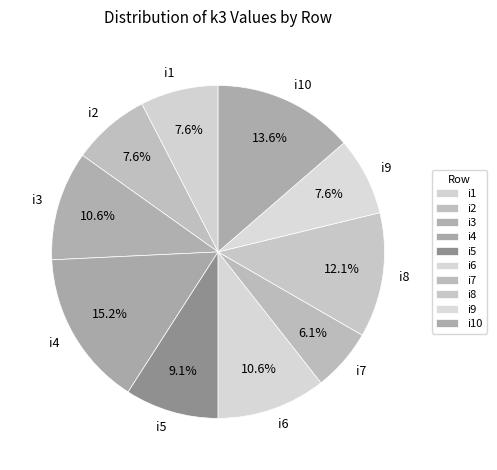

Count the number of slices in the pie.

10